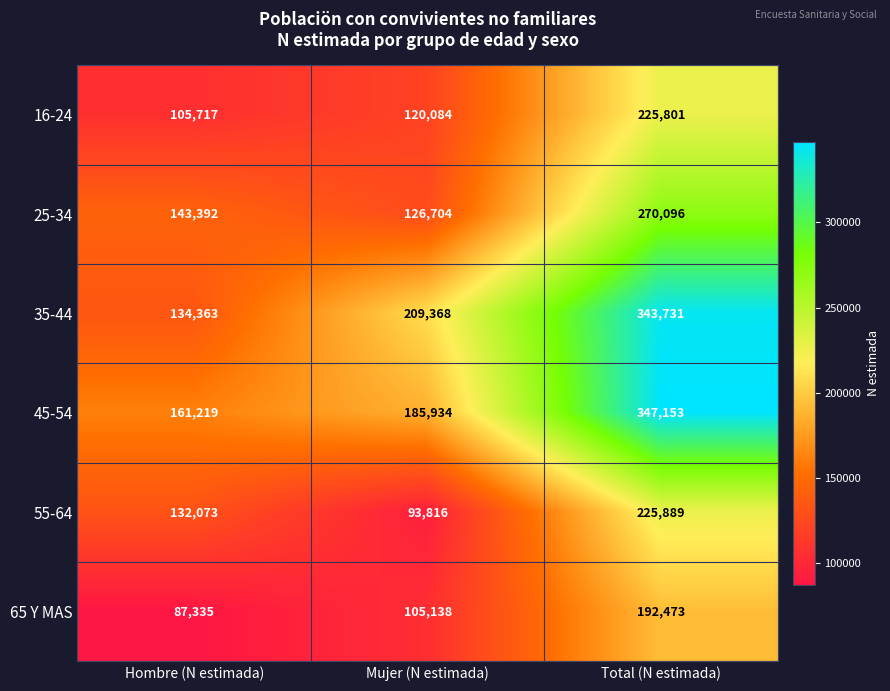

What is the total value across all series at Mujer (N estimada)?

841044